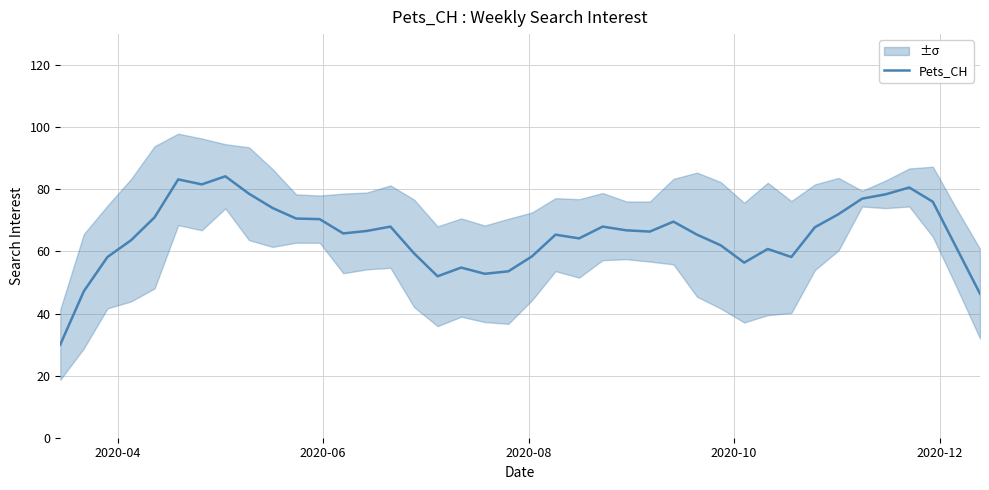

What is the lowest value of the Pets_CH series?

30.0